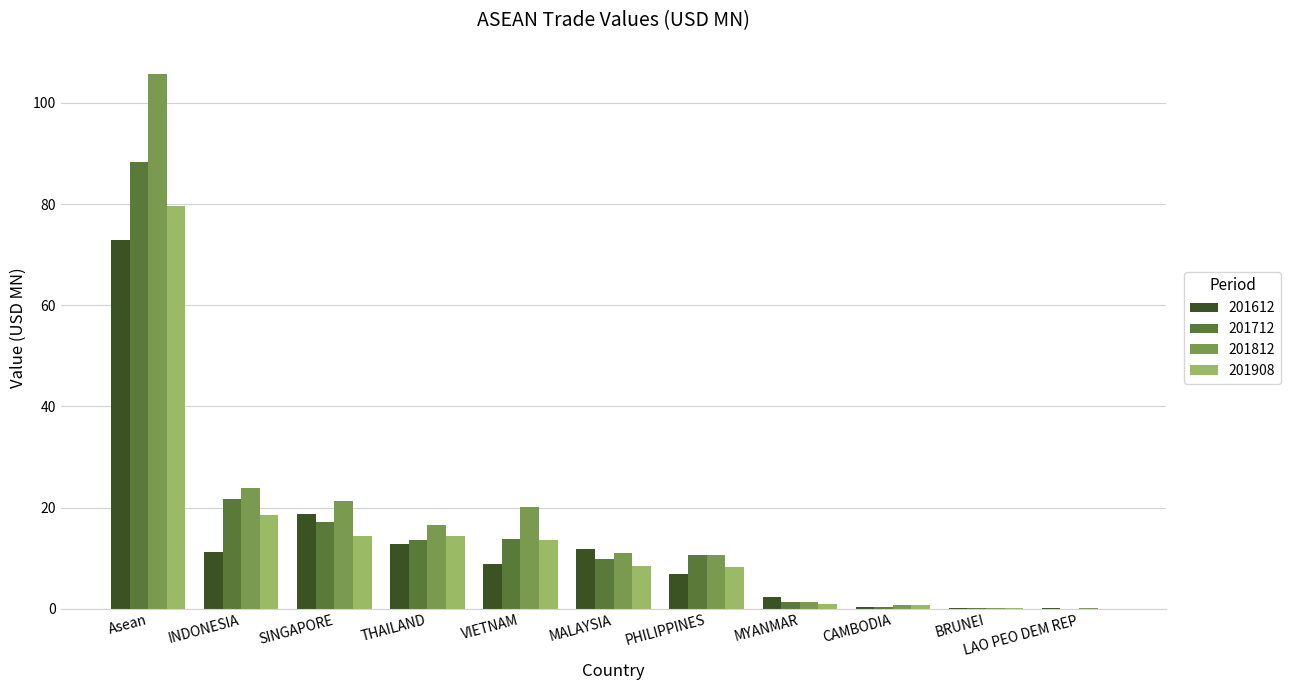

What is the total value across all series at PHILIPPINES?

36.5